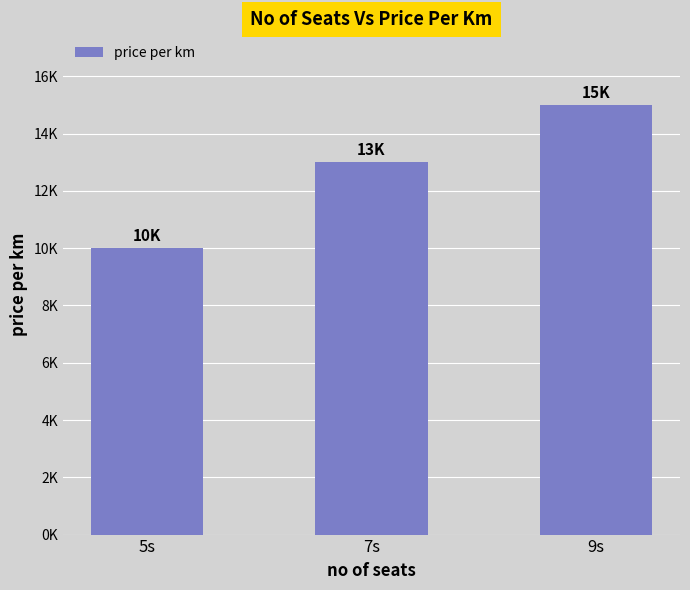

Is it true that the value at 9s is 15000?

True